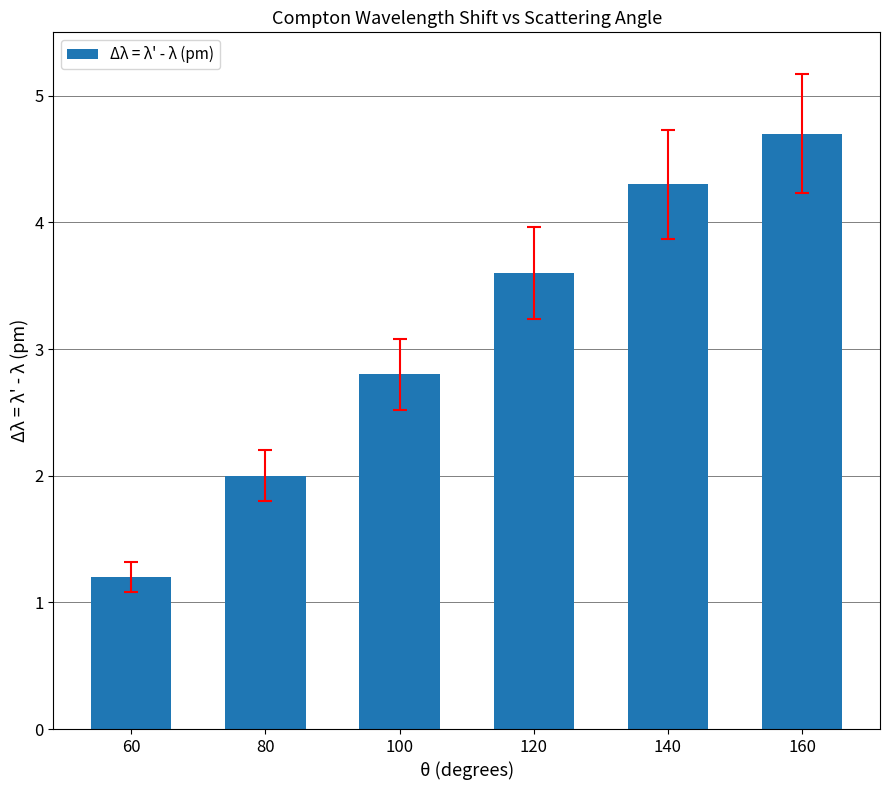

How many values are below 3?

3